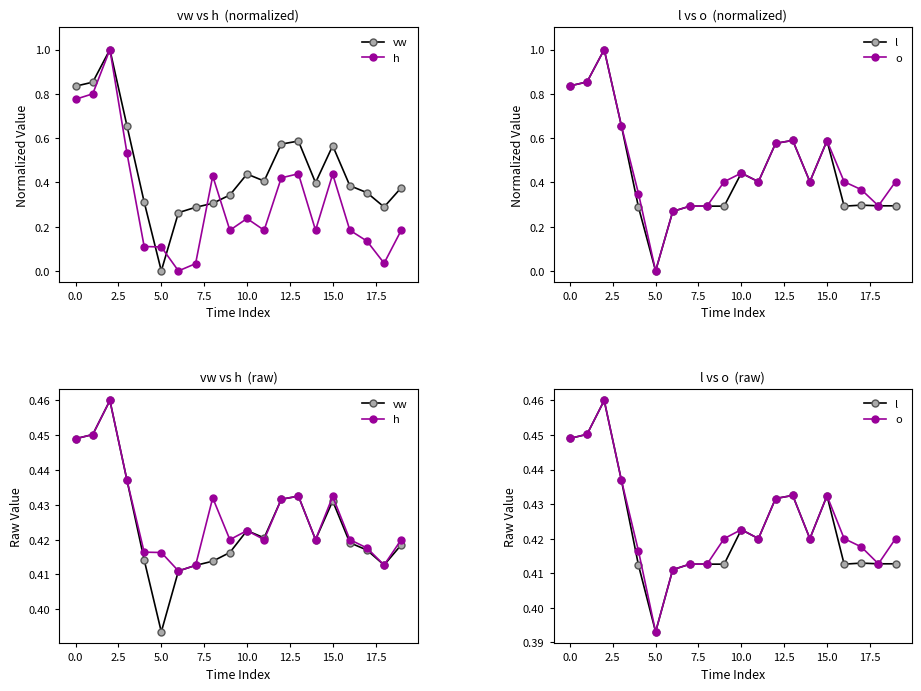

How many interior local peaks does the vw series have?

4